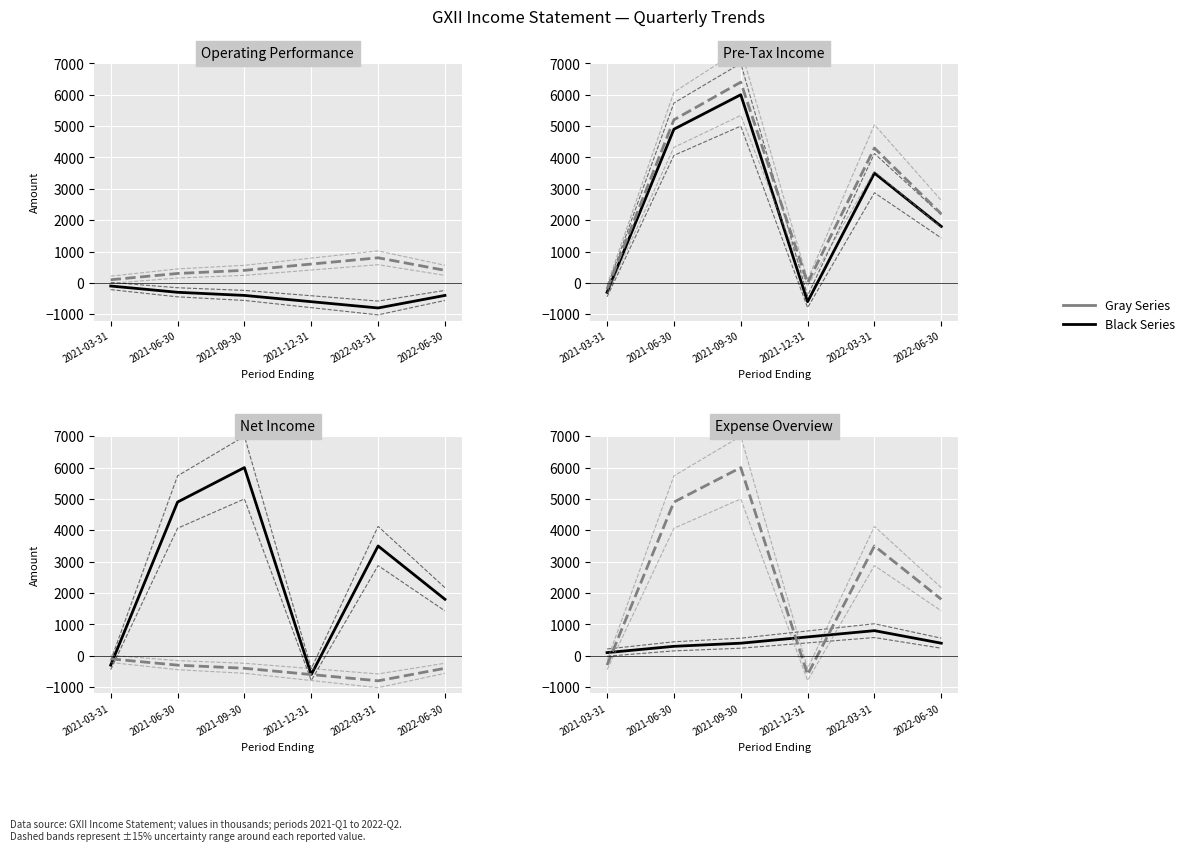

What is the total value across all series at 2022-03-31?

11300